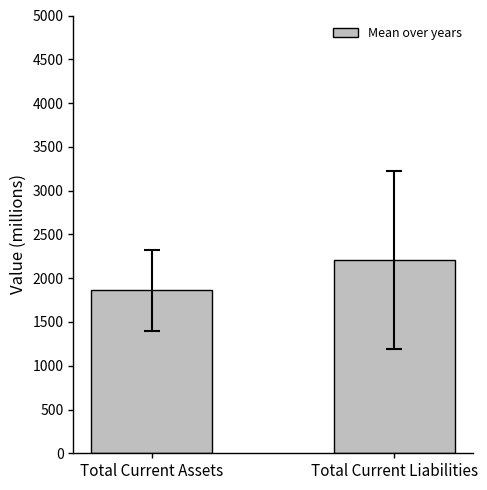

Reading right to left, list all the values displayed in this chart.

2210.8	1859.9